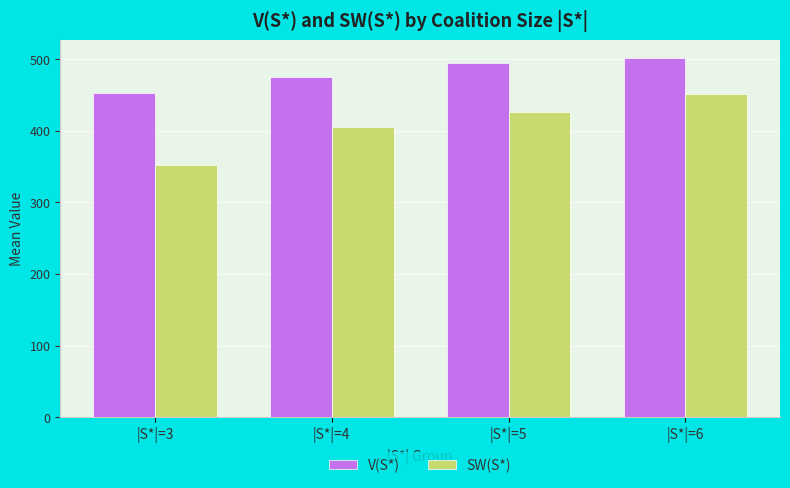

How many bars are there in total?

8